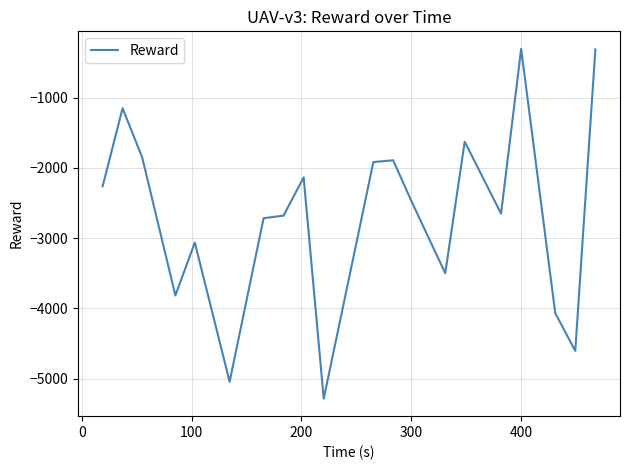

What is the smallest value displayed?

-5286.3